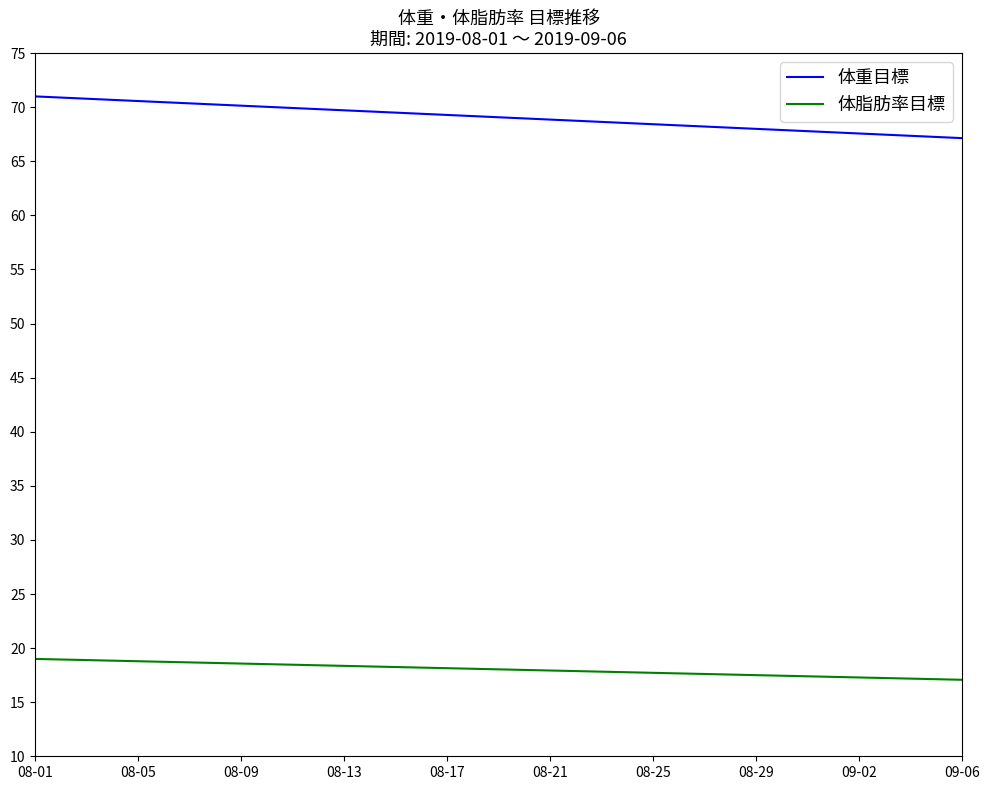

List the series in order of their peak value, highest first.

体重目標, 体脂肪率目標